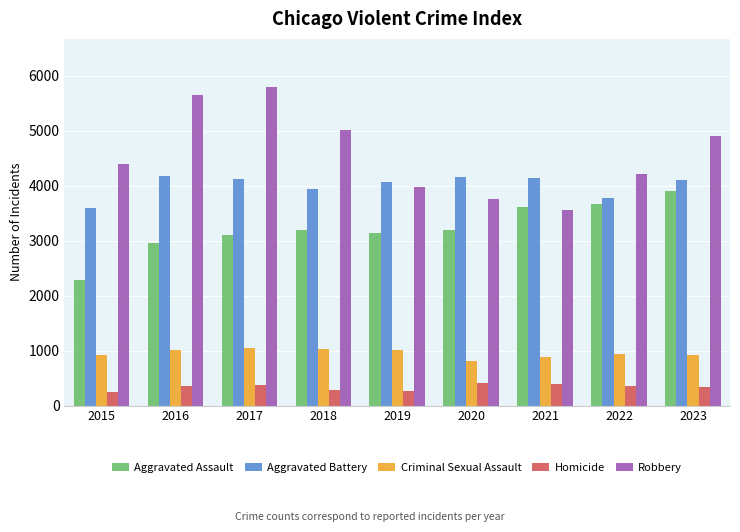

True or false: Robbery has a value of 6498 at 2022.

False